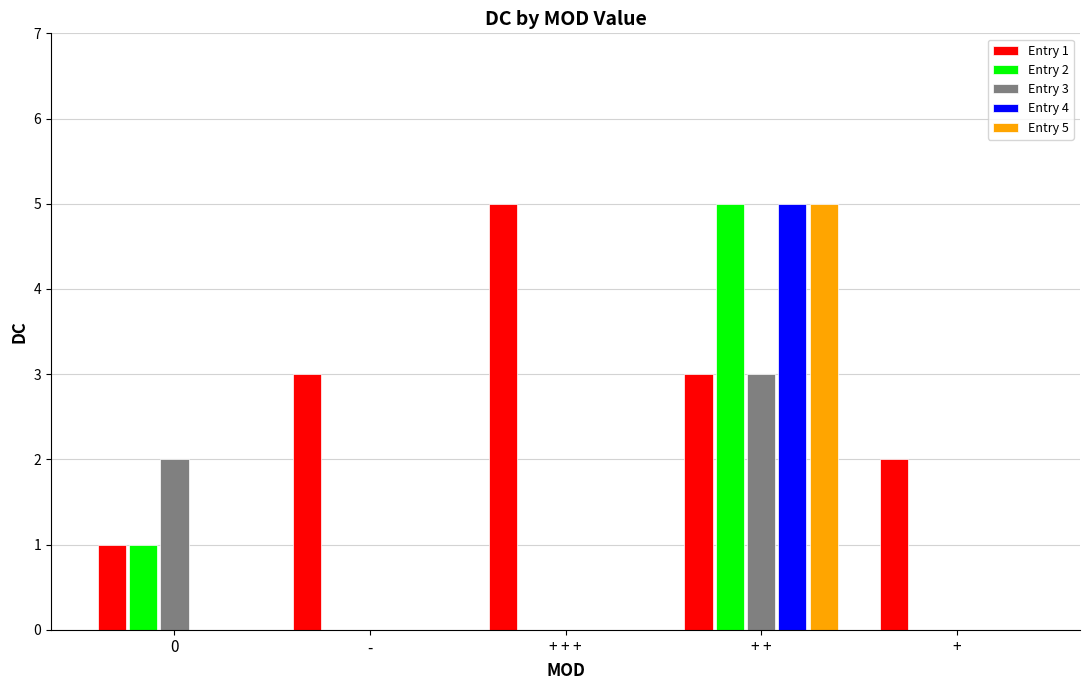

How many data points does each series have?

5